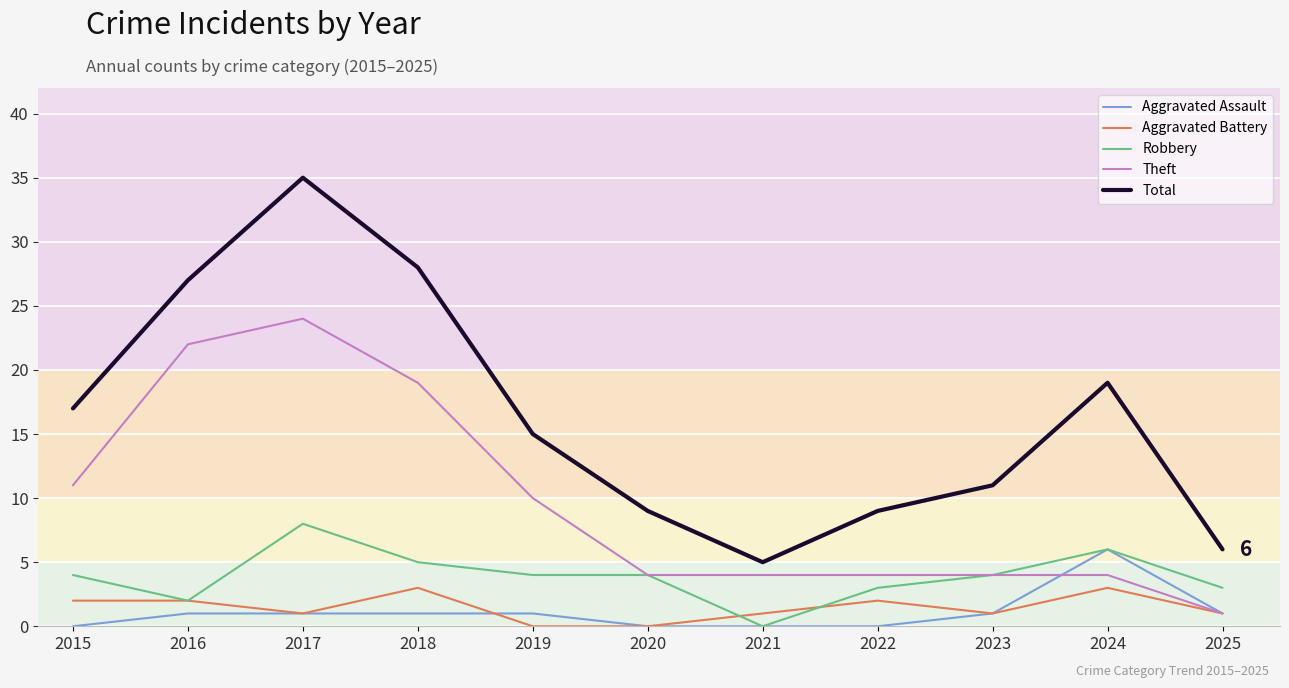

What is the maximum value shown in the chart?

35